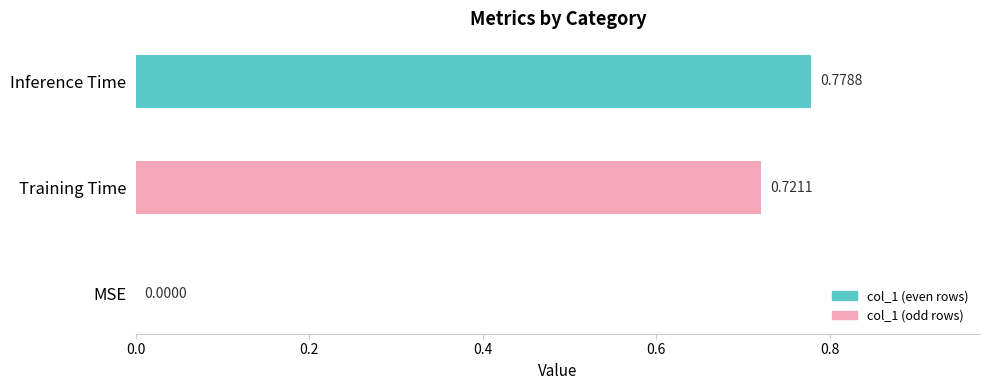

Which category has the highest value across all series?

Inference Time